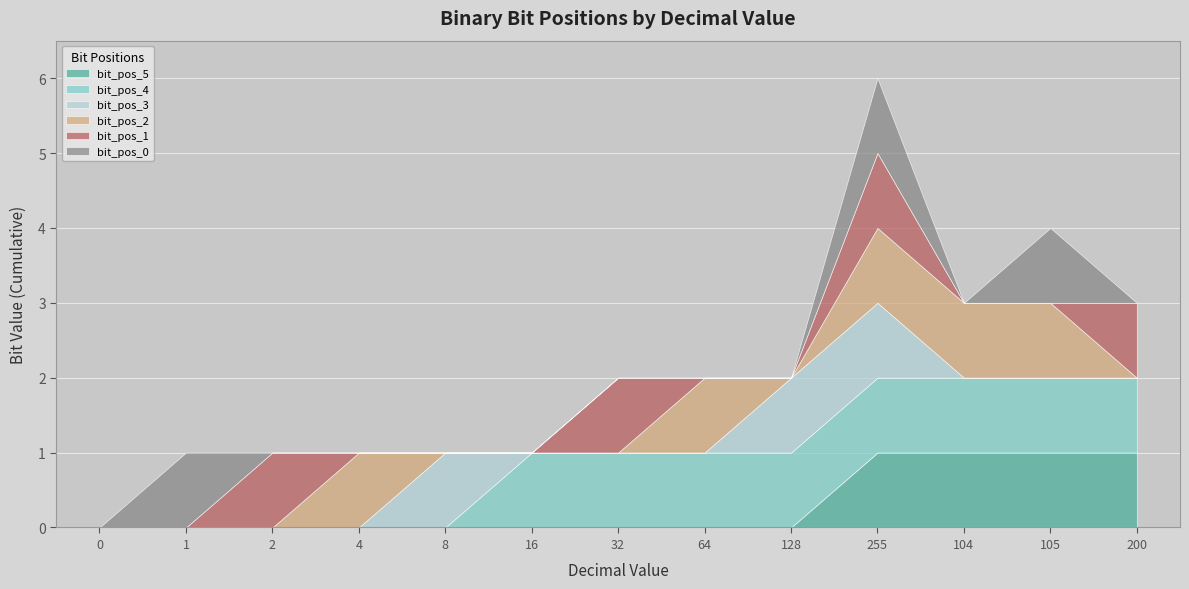

What is the sum of the bit_pos_4 values at 16 and 200?

2